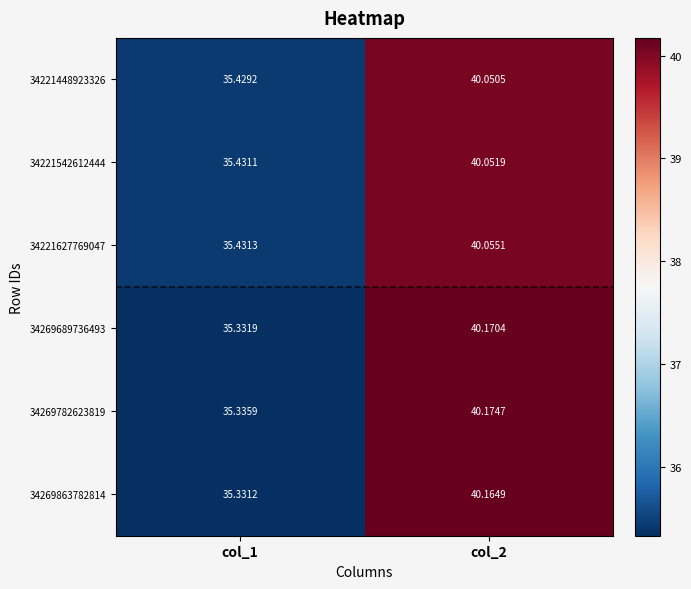

What is the greatest value displayed?

40.2